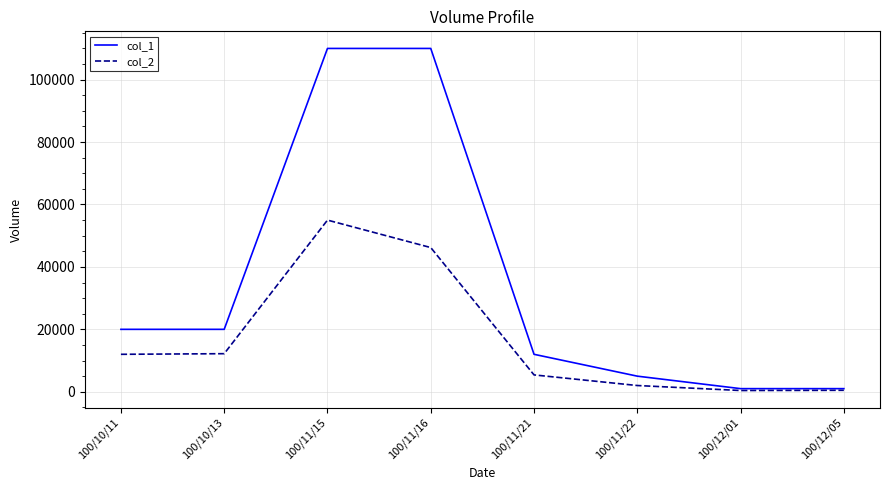

The value of col_1 at 100/10/11 is 30949. True or false?

False